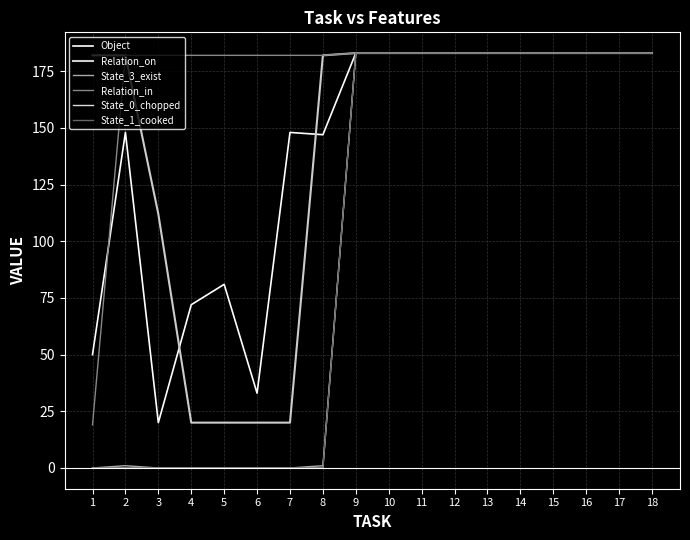

Does the chart have visible grid lines?

Yes